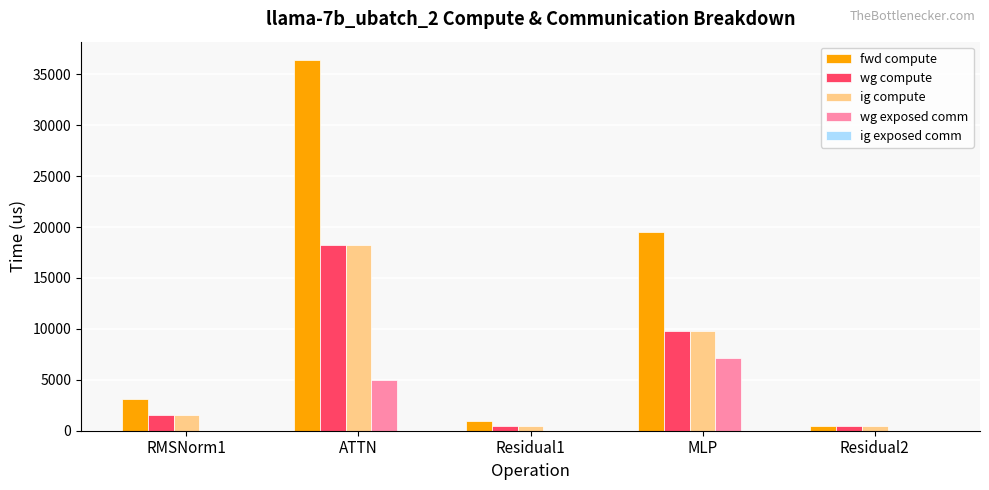

The value of wg compute at MLP is 6676.2. True or false?

False